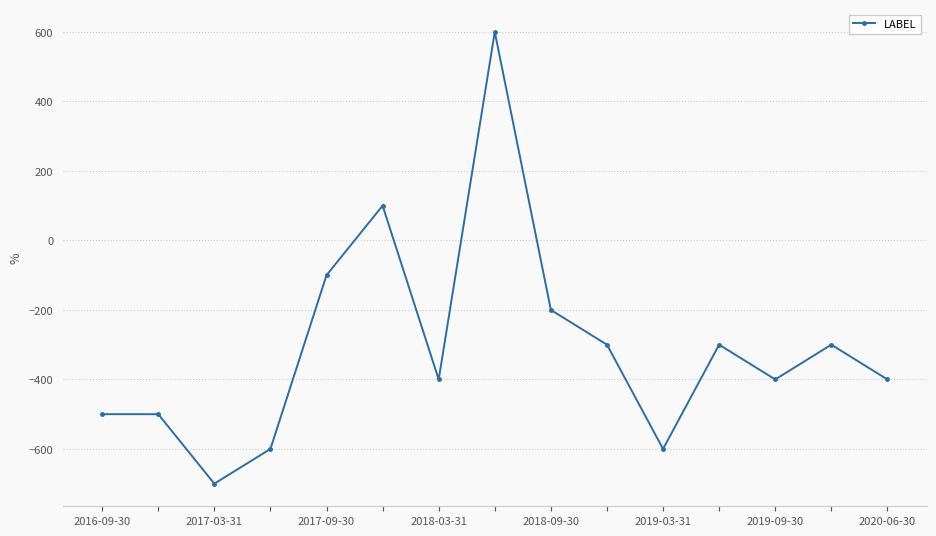

What is the difference between the second highest and minimum values?

800